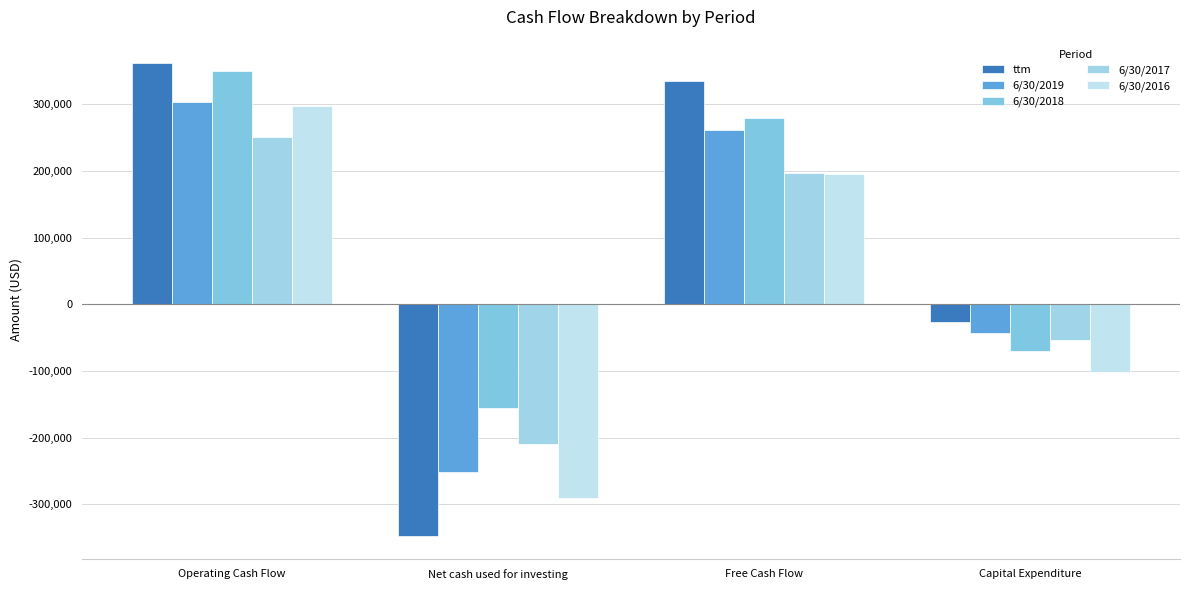

What is the difference between the maximum and minimum values in the ttm series?

708809